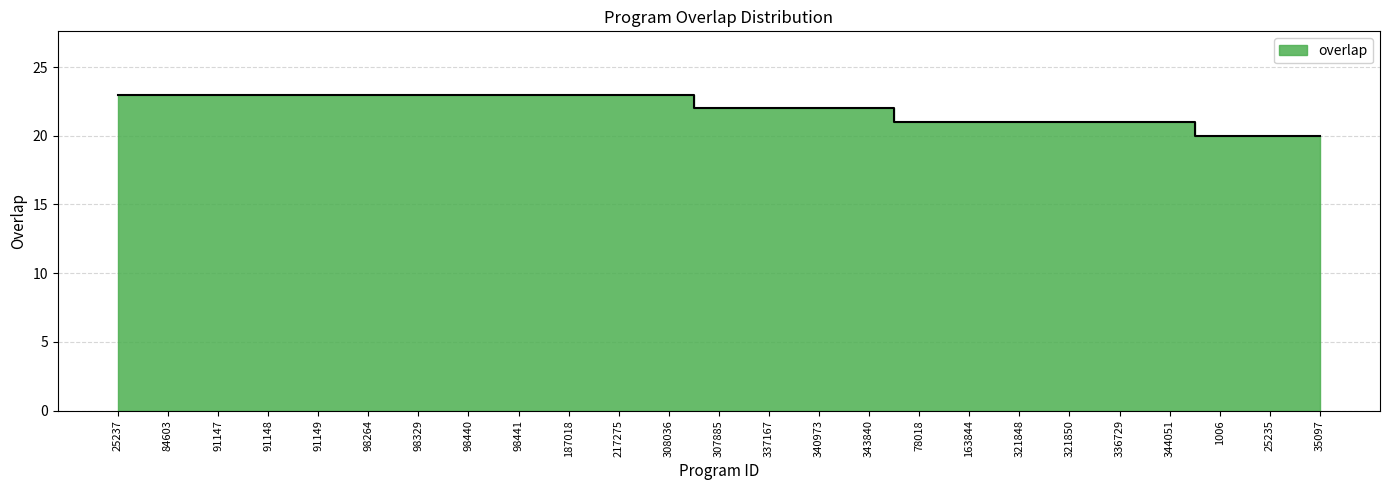

At which category does the chart reach its peak across all series?

25237